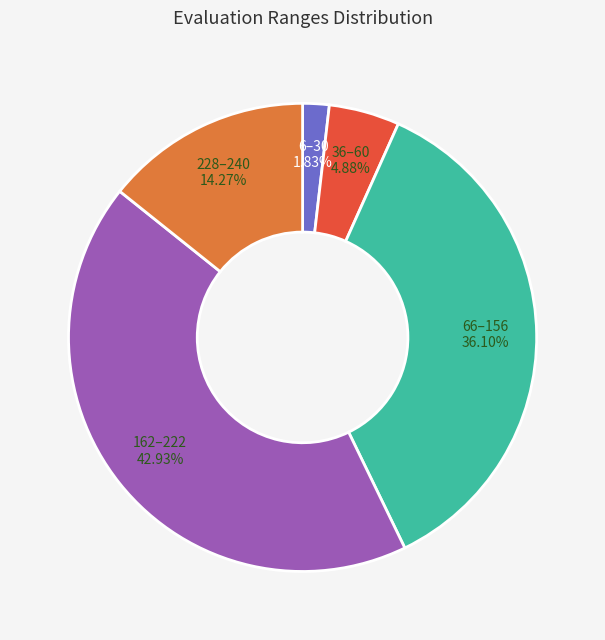

Does any single category account for the majority?

No